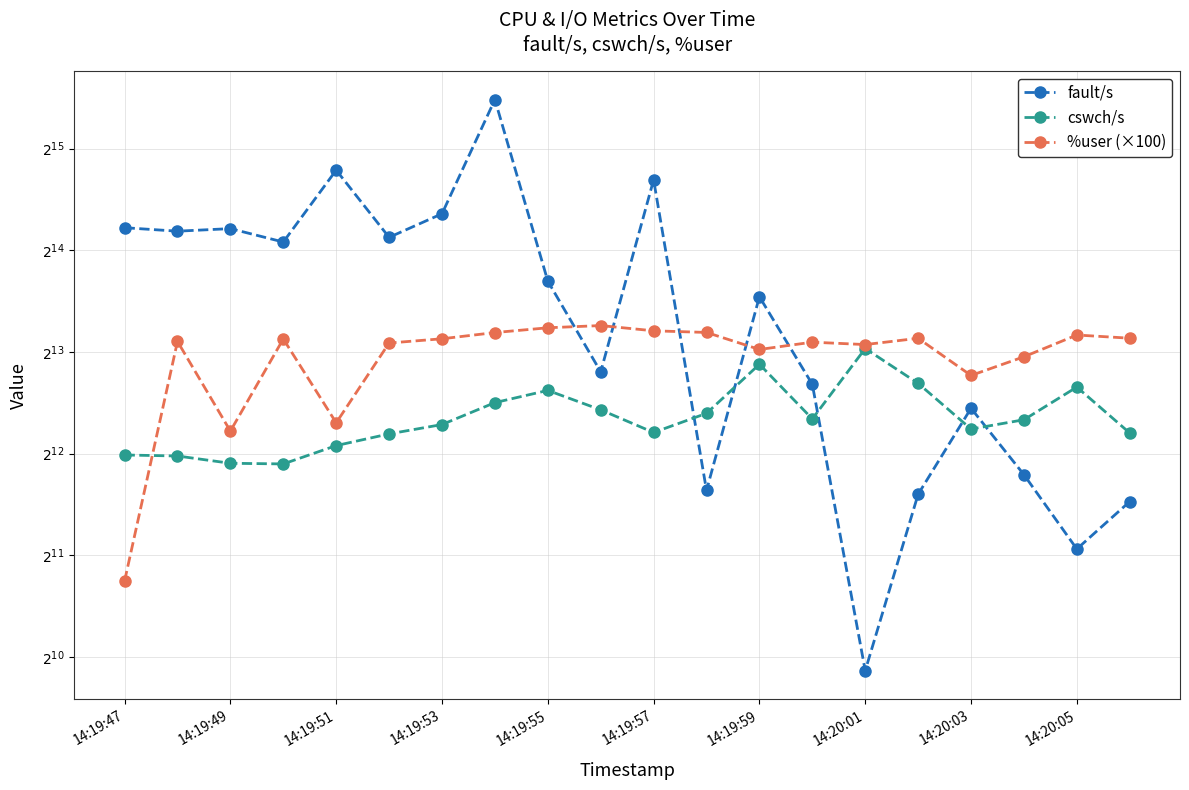

Which series changed the most between 14:19:53 and 14:20:01?

fault/s